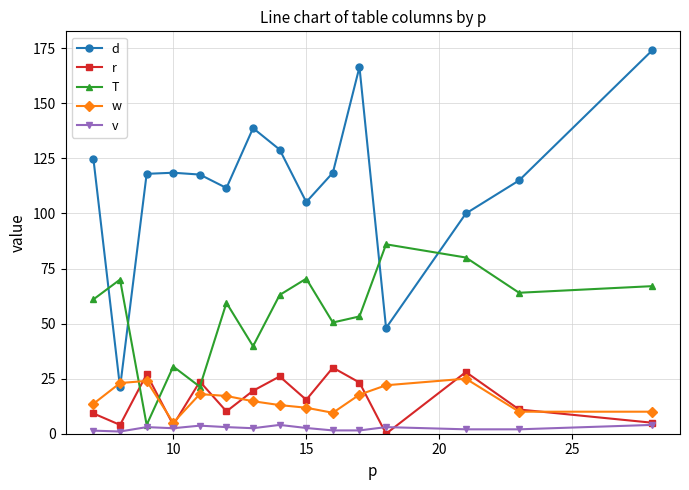

How many series are shown in this chart?

5